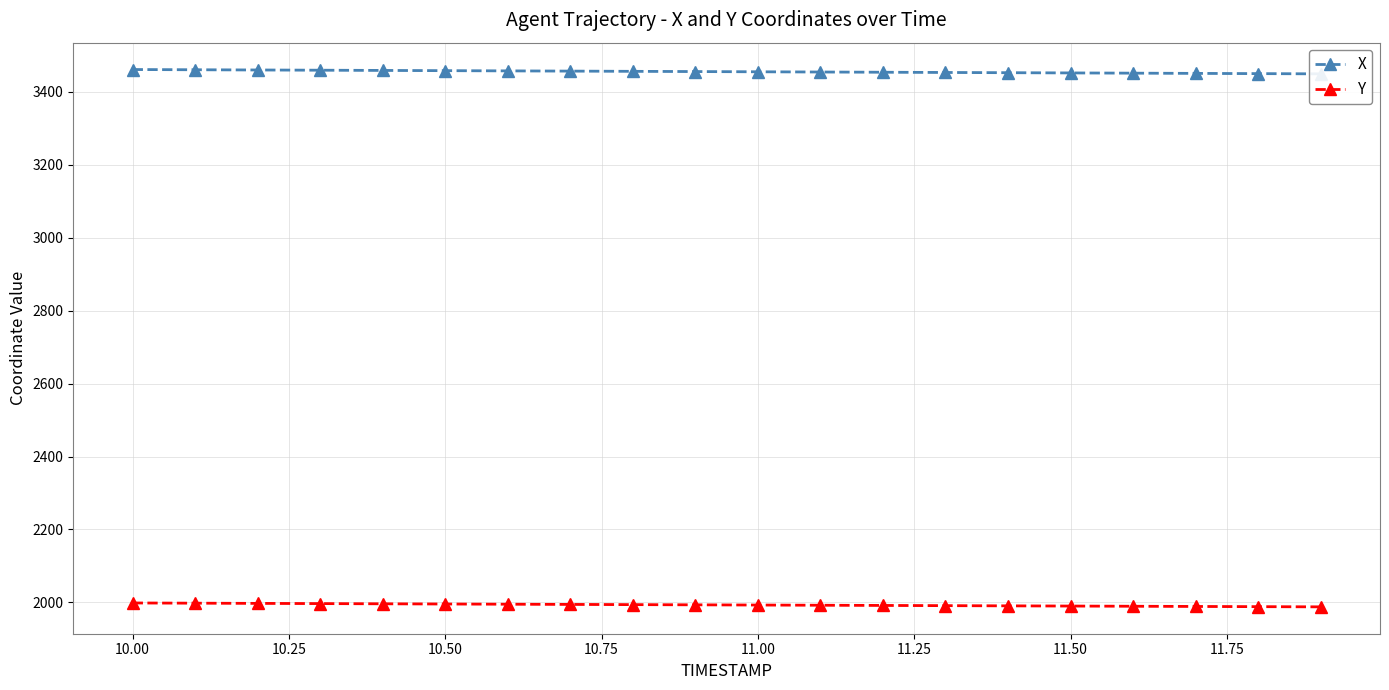

How many values in the X series are below 3456?

10